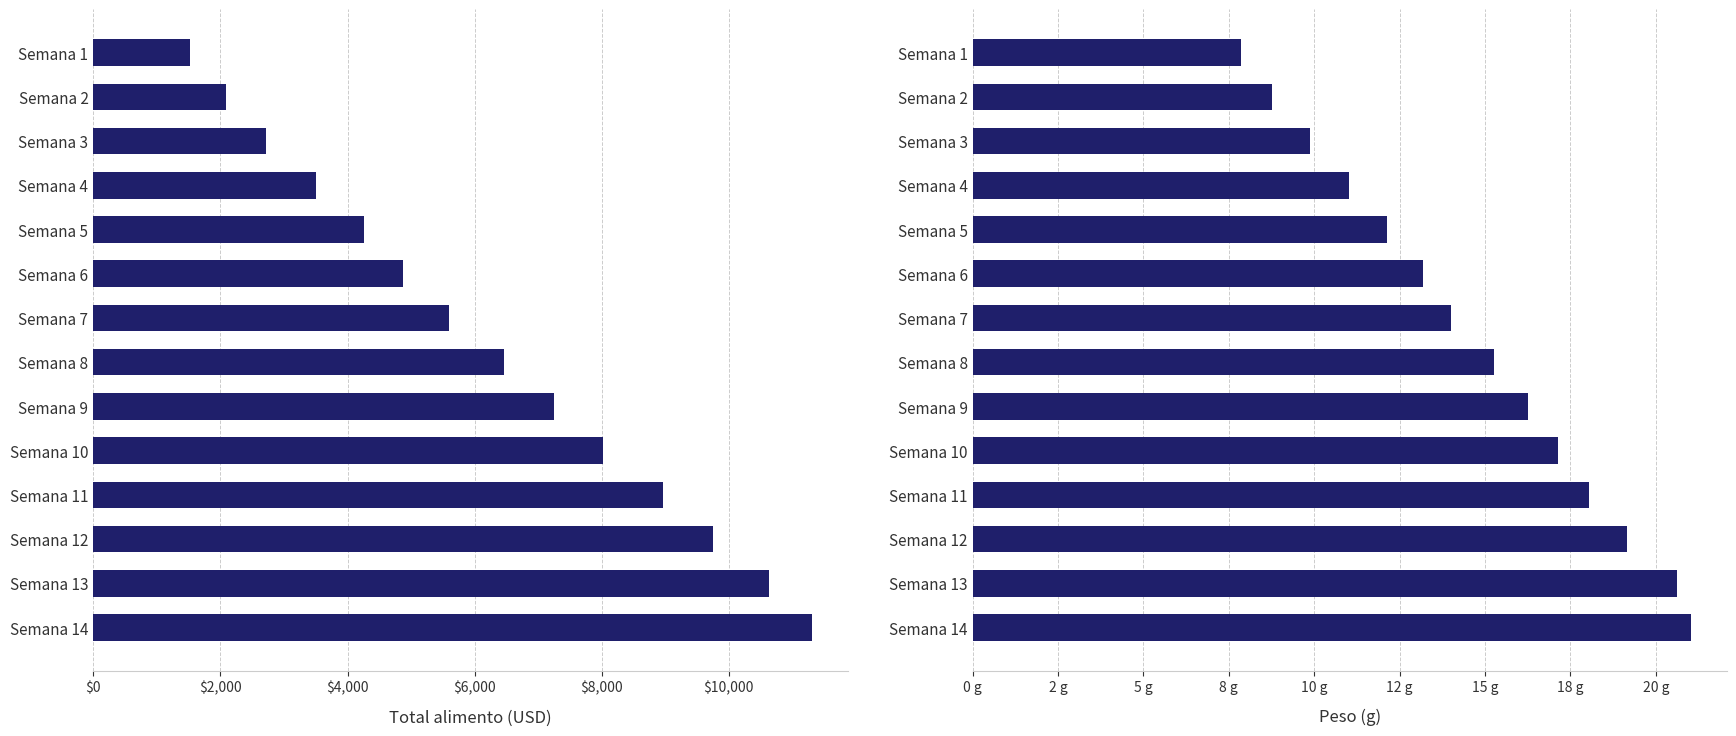

Is it true that Total alimento [USD] equals 12351.8 at Semana 11?

False